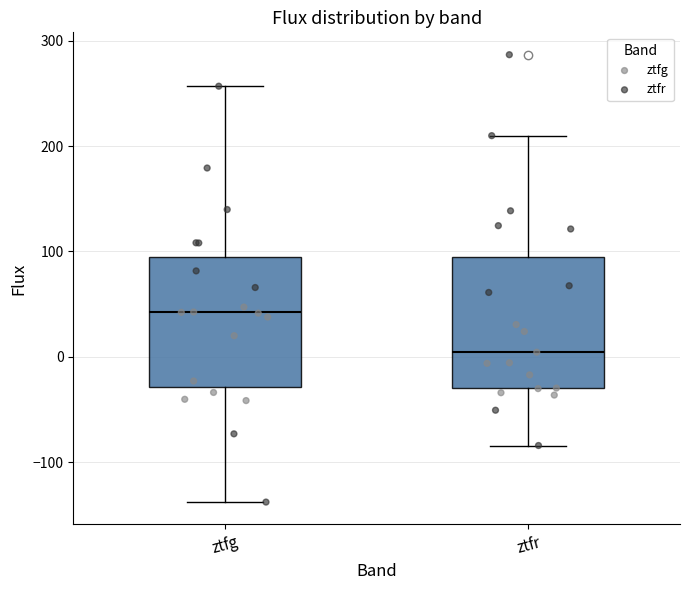

Reading left to right, transcribe this box plot: for each box, give where its median line is, the range the box spans, and where its two whiskers end, as read against the y-axis. The values are not printed on the chart, so give them approximately, as read against the axis.

ztfg: median 40, box -30 to 90, whiskers -140 to 260
ztfr: median 0, box -30 to 90, whiskers -80 to 210